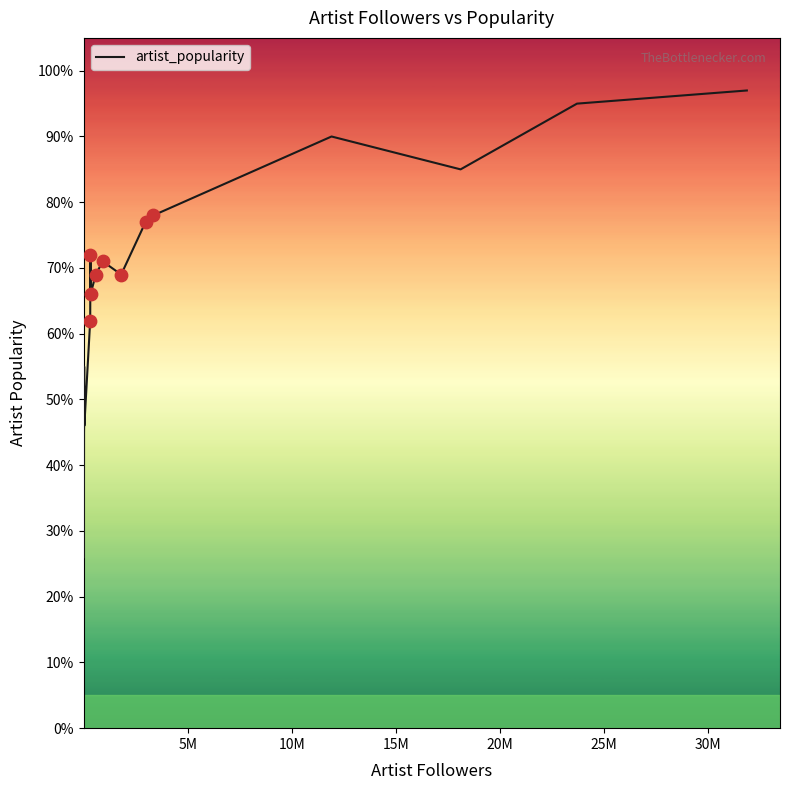

What is the minimum value shown in the chart?

26